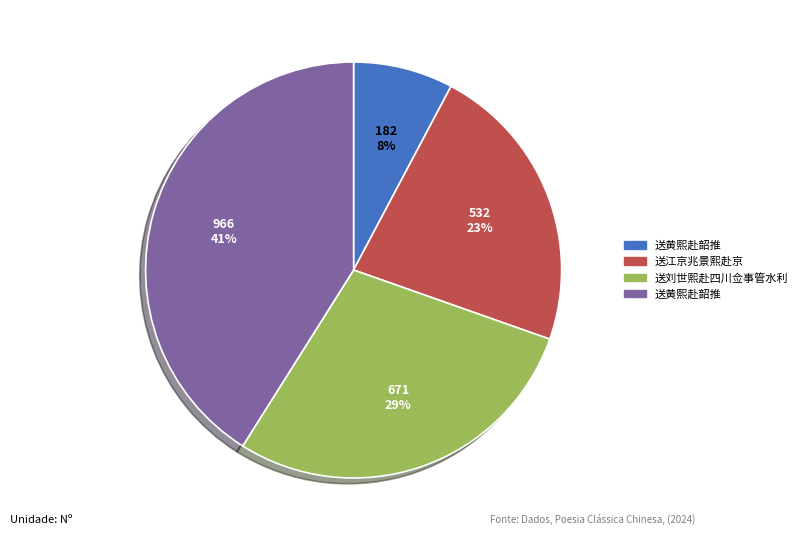

Is there a majority slice in this chart?

No